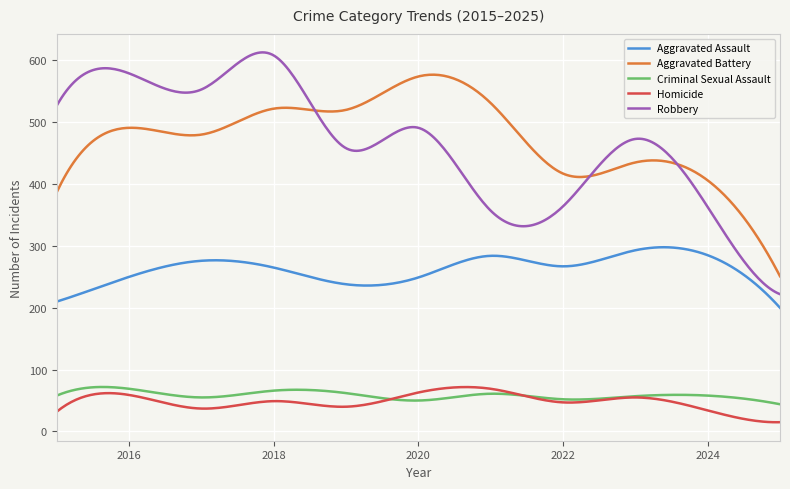

True or false: Aggravated Battery and Criminal Sexual Assault intersect in this chart.

False